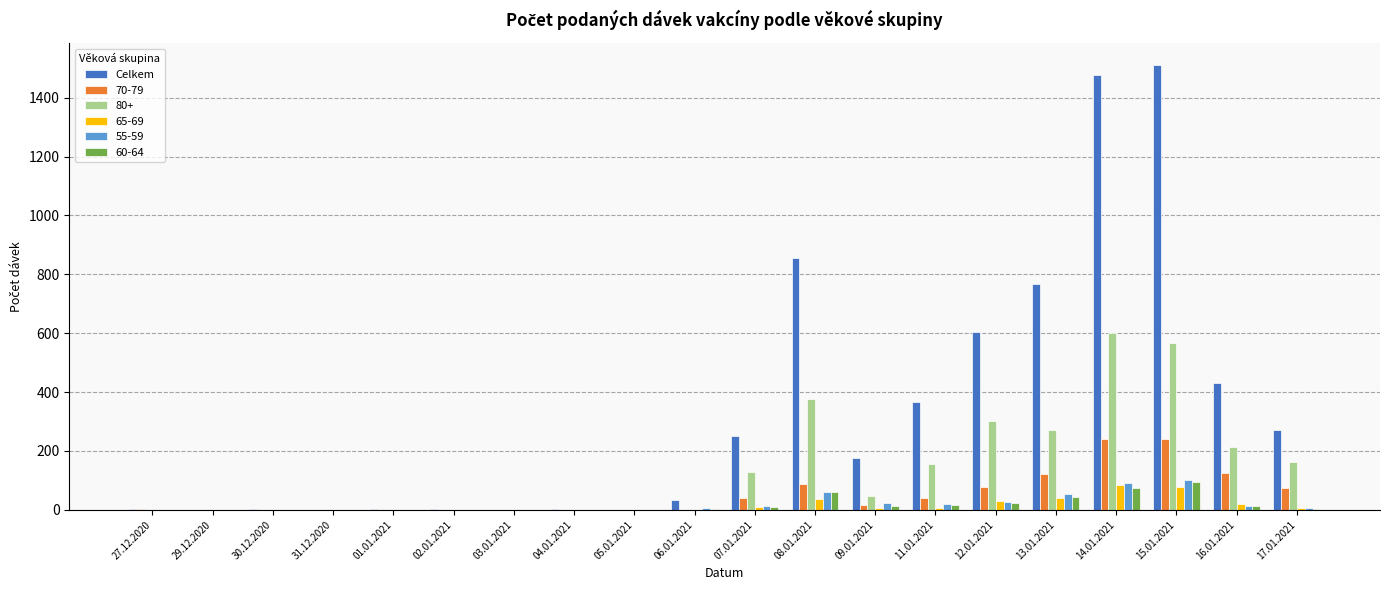

Does the chart contain stacked bars?

No